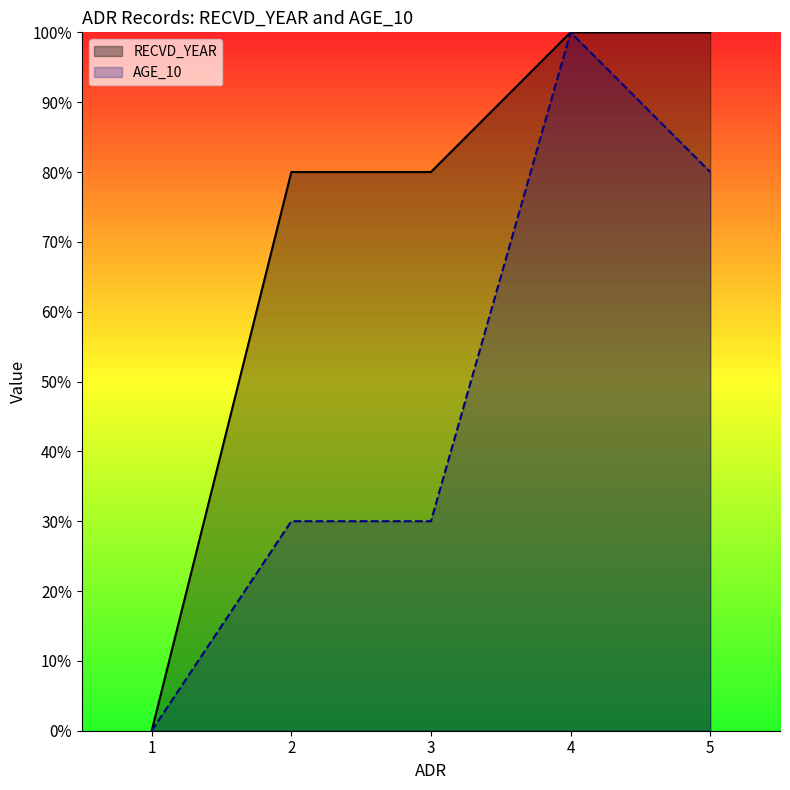

How many lines are shown in the chart?

2